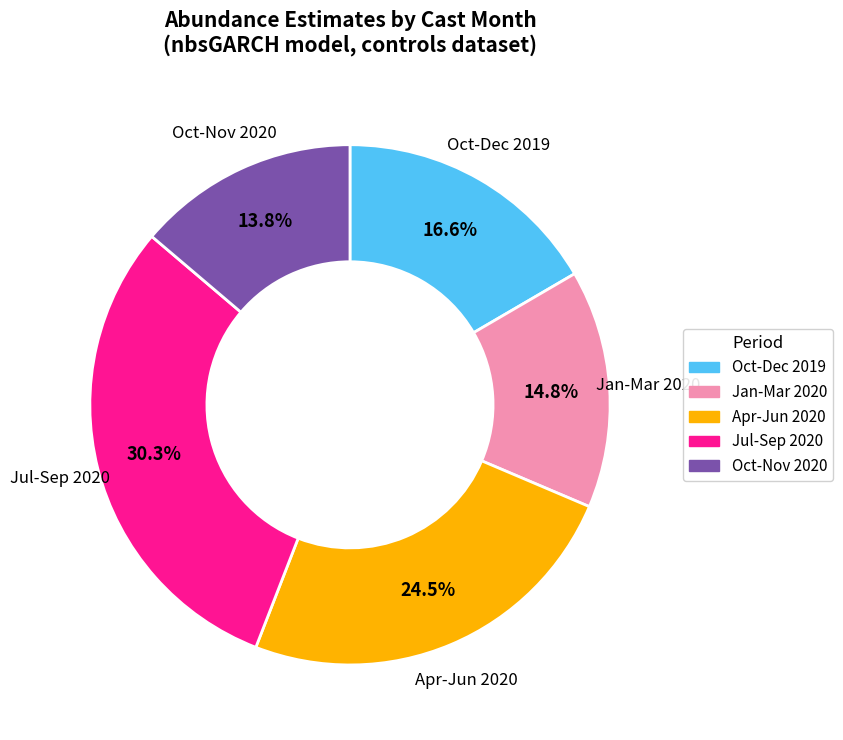

To the nearest percent, what is the average slice percentage?

20%